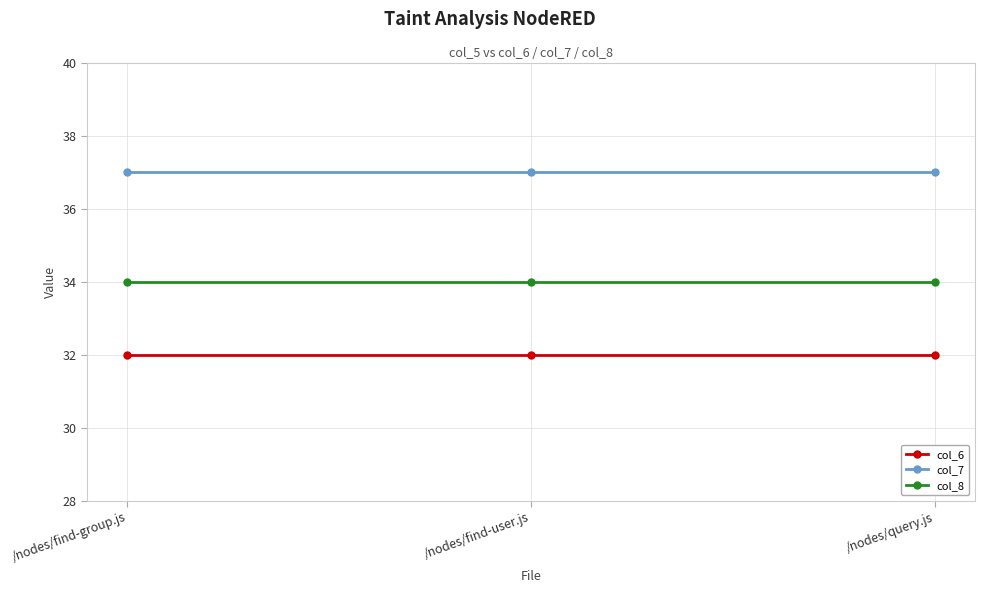

Is the value of col_7 at /nodes/find-group.js greater than the value of col_6 at /nodes/query.js?

Yes